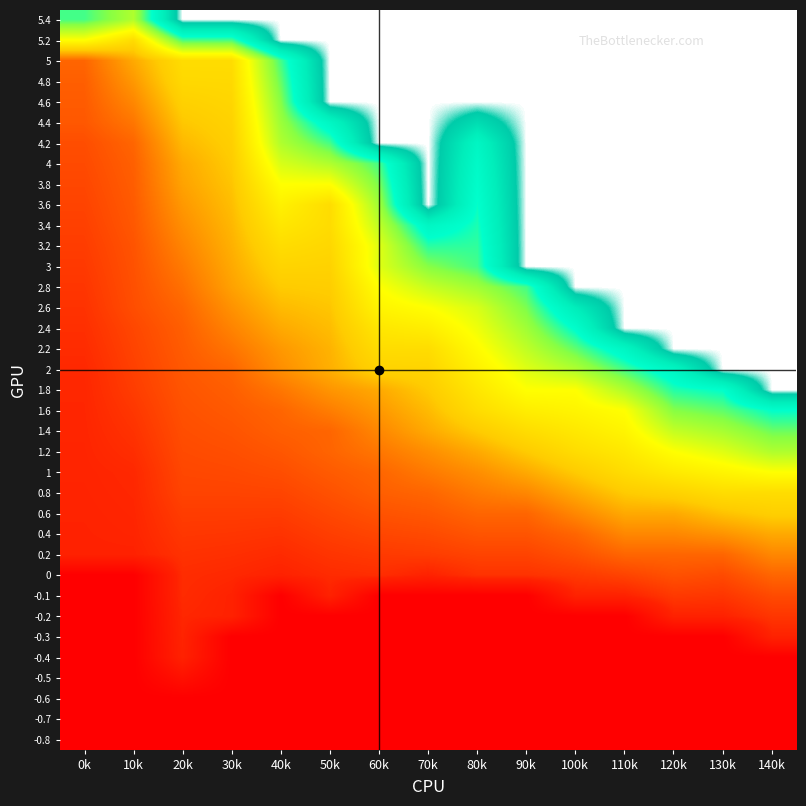

Reading right to left, what are all the values shown in this chart?

-0.8: 140k=0.0	130k=0.0	120k=0.0	110k=0.0	100k=0.0	90k=0.0	80k=0.0	70k=0.0	60k=0.0	50k=0.0	40k=0.0	30k=0.0	20k=0.0	10k=0.0	0k=0.0
-0.7: 140k=0.0	130k=0.0	120k=0.0	110k=0.0	100k=0.0	90k=0.0	80k=0.0	70k=0.0	60k=0.0	50k=0.0	40k=0.0	30k=0.0	20k=0.0	10k=0.0	0k=0.0
-0.6: 140k=0.0	130k=0.0	120k=0.0	110k=0.0	100k=0.0	90k=0.0	80k=0.0	70k=0.0	60k=0.0	50k=0.0	40k=0.0	30k=0.0	20k=0.0	10k=0.0	0k=0.0
-0.5: 140k=0.0	130k=0.0	120k=0.0	110k=0.0	100k=0.0	90k=0.0	80k=0.0	70k=0.0	60k=0.0	50k=0.0	40k=0.0	30k=0.0	20k=0.1	10k=0.0	0k=0.0
-0.4: 140k=0.0	130k=0.0	120k=0.0	110k=0.0	100k=0.0	90k=0.0	80k=0.0	70k=0.0	60k=0.0	50k=0.0	40k=0.0	30k=0.0	20k=0.1	10k=0.0	0k=0.0
-0.3: 140k=0.1	130k=0.0	120k=0.0	110k=0.0	100k=0.0	90k=0.0	80k=0.0	70k=0.0	60k=0.0	50k=0.0	40k=0.0	30k=0.0	20k=0.1	10k=0.0	0k=0.0
-0.2: 140k=0.1	130k=0.1	120k=0.1	110k=0.0	100k=0.0	90k=0.0	80k=0.0	70k=0.0	60k=0.0	50k=0.0	40k=0.0	30k=0.1	20k=0.1	10k=0.0	0k=0.0
-0.1: 140k=0.2	130k=0.1	120k=0.1	110k=0.1	100k=0.1	90k=0.0	80k=0.0	70k=0.0	60k=0.0	50k=0.1	40k=0.0	30k=0.1	20k=0.1	10k=0.0	0k=0.0
0: 140k=0.2	130k=0.2	120k=0.2	110k=0.1	100k=0.1	90k=0.1	80k=0.1	70k=0.1	60k=0.1	50k=0.1	40k=0.1	30k=0.1	20k=0.1	10k=0.0	0k=0.0
0.2: 140k=0.2	130k=0.2	120k=0.2	110k=0.2	100k=0.2	90k=0.1	80k=0.1	70k=0.1	60k=0.1	50k=0.1	40k=0.1	30k=0.1	20k=0.1	10k=0.1	0k=0.1
0.4: 140k=0.3	130k=0.3	120k=0.2	110k=0.2	100k=0.2	90k=0.2	80k=0.2	70k=0.2	60k=0.2	50k=0.1	40k=0.1	30k=0.1	20k=0.1	10k=0.1	0k=0.1
0.6: 140k=0.4	130k=0.3	120k=0.3	110k=0.3	100k=0.2	90k=0.2	80k=0.2	70k=0.2	60k=0.2	50k=0.2	40k=0.1	30k=0.1	20k=0.1	10k=0.1	0k=0.1
0.8: 140k=0.4	130k=0.4	120k=0.4	110k=0.3	100k=0.3	90k=0.2	80k=0.2	70k=0.2	60k=0.2	50k=0.2	40k=0.2	30k=0.1	20k=0.1	10k=0.1	0k=0.1
1: 140k=0.5	130k=0.5	120k=0.4	110k=0.4	100k=0.3	90k=0.3	80k=0.3	70k=0.2	60k=0.2	50k=0.2	40k=0.2	30k=0.2	20k=0.2	10k=0.1	0k=0.1
1.2: 140k=0.6	130k=0.5	120k=0.5	110k=0.4	100k=0.4	90k=0.3	80k=0.3	70k=0.3	60k=0.2	50k=0.2	40k=0.2	30k=0.2	20k=0.2	10k=0.1	0k=0.1
1.4: 140k=0.7	130k=0.6	120k=0.6	110k=0.5	100k=0.4	90k=0.4	80k=0.3	70k=0.3	60k=0.2	50k=0.2	40k=0.2	30k=0.2	20k=0.2	10k=0.1	0k=0.1
1.6: 140k=0.8	130k=0.7	120k=0.7	110k=0.5	100k=0.5	90k=0.5	80k=0.4	70k=0.3	60k=0.3	50k=0.2	40k=0.2	30k=0.2	20k=0.2	10k=0.1	0k=0.1
1.8: 140k=1.0	130k=0.8	120k=0.7	110k=0.6	100k=0.5	90k=0.5	80k=0.4	70k=0.3	60k=0.3	50k=0.3	40k=0.2	30k=0.2	20k=0.2	10k=0.1	0k=0.1
2: 140k=1.0	130k=1.0	120k=0.8	110k=0.7	100k=0.6	90k=0.5	80k=0.5	70k=0.4	60k=0.4	50k=0.3	40k=0.3	30k=0.2	20k=0.2	10k=0.1	0k=0.1
2.2: 140k=1.0	130k=1.0	120k=1.0	110k=0.8	100k=0.7	90k=0.6	80k=0.5	70k=0.4	60k=0.4	50k=0.3	40k=0.3	30k=0.2	20k=0.2	10k=0.1	0k=0.1
2.4: 140k=1.0	130k=1.0	120k=1.0	110k=1.0	100k=0.8	90k=0.6	80k=0.5	70k=0.5	60k=0.4	50k=0.3	40k=0.3	30k=0.2	20k=0.2	10k=0.2	0k=0.1
2.6: 140k=1.0	130k=1.0	120k=1.0	110k=1.0	100k=0.8	90k=0.7	80k=0.6	70k=0.5	60k=0.5	50k=0.3	40k=0.3	30k=0.3	20k=0.2	10k=0.2	0k=0.1
2.8: 140k=1.0	130k=1.0	120k=1.0	110k=1.0	100k=1.0	90k=0.7	80k=0.6	70k=0.6	60k=0.5	50k=0.4	40k=0.3	30k=0.3	20k=0.2	10k=0.2	0k=0.1
3: 140k=1.0	130k=1.0	120k=1.0	110k=1.0	100k=1.0	90k=1.0	80k=0.7	70k=0.7	60k=0.5	50k=0.4	40k=0.4	30k=0.3	20k=0.2	10k=0.2	0k=0.1
3.2: 140k=1.0	130k=1.0	120k=1.0	110k=1.0	100k=1.0	90k=1.0	80k=0.7	70k=0.7	60k=0.5	50k=0.4	40k=0.4	30k=0.3	20k=0.2	10k=0.2	0k=0.1
3.4: 140k=1.0	130k=1.0	120k=1.0	110k=1.0	100k=1.0	90k=1.0	80k=0.7	70k=0.8	60k=0.6	50k=0.4	40k=0.4	30k=0.3	20k=0.3	10k=0.2	0k=0.1
3.6: 140k=1.0	130k=1.0	120k=1.0	110k=1.0	100k=1.0	90k=1.0	80k=0.7	70k=1.0	60k=0.6	50k=0.4	40k=0.5	30k=0.3	20k=0.3	10k=0.2	0k=0.1
3.8: 140k=1.0	130k=1.0	120k=1.0	110k=1.0	100k=1.0	90k=1.0	80k=0.8	70k=1.0	60k=0.7	50k=0.5	40k=0.5	30k=0.3	20k=0.3	10k=0.2	0k=0.2
4: 140k=1.0	130k=1.0	120k=1.0	110k=1.0	100k=1.0	90k=1.0	80k=0.8	70k=1.0	60k=0.7	50k=0.6	40k=0.6	30k=0.3	20k=0.3	10k=0.2	0k=0.2
4.2: 140k=1.0	130k=1.0	120k=1.0	110k=1.0	100k=1.0	90k=1.0	80k=0.8	70k=1.0	60k=1.0	50k=0.7	40k=0.6	30k=0.4	20k=0.3	10k=0.2	0k=0.2
4.4: 140k=1.0	130k=1.0	120k=1.0	110k=1.0	100k=1.0	90k=1.0	80k=0.9	70k=1.0	60k=1.0	50k=0.8	40k=0.6	30k=0.4	20k=0.3	10k=0.2	0k=0.2
4.6: 140k=1.0	130k=1.0	120k=1.0	110k=1.0	100k=1.0	90k=1.0	80k=1.0	70k=1.0	60k=1.0	50k=1.0	40k=0.7	30k=0.4	20k=0.4	10k=0.2	0k=0.2
4.8: 140k=1.0	130k=1.0	120k=1.0	110k=1.0	100k=1.0	90k=1.0	80k=1.0	70k=1.0	60k=1.0	50k=1.0	40k=0.7	30k=0.4	20k=0.4	10k=0.3	0k=0.2
5: 140k=1.0	130k=1.0	120k=1.0	110k=1.0	100k=1.0	90k=1.0	80k=1.0	70k=1.0	60k=1.0	50k=1.0	40k=0.7	30k=0.4	20k=0.4	10k=0.3	0k=0.2
5.2: 140k=1.0	130k=1.0	120k=1.0	110k=1.0	100k=1.0	90k=1.0	80k=1.0	70k=1.0	60k=1.0	50k=1.0	40k=1.0	30k=0.7	20k=0.7	10k=0.4	0k=0.5
5.4: 140k=1.0	130k=1.0	120k=1.0	110k=1.0	100k=1.0	90k=1.0	80k=1.0	70k=1.0	60k=1.0	50k=1.0	40k=1.0	30k=1.0	20k=1.0	10k=0.6	0k=0.7